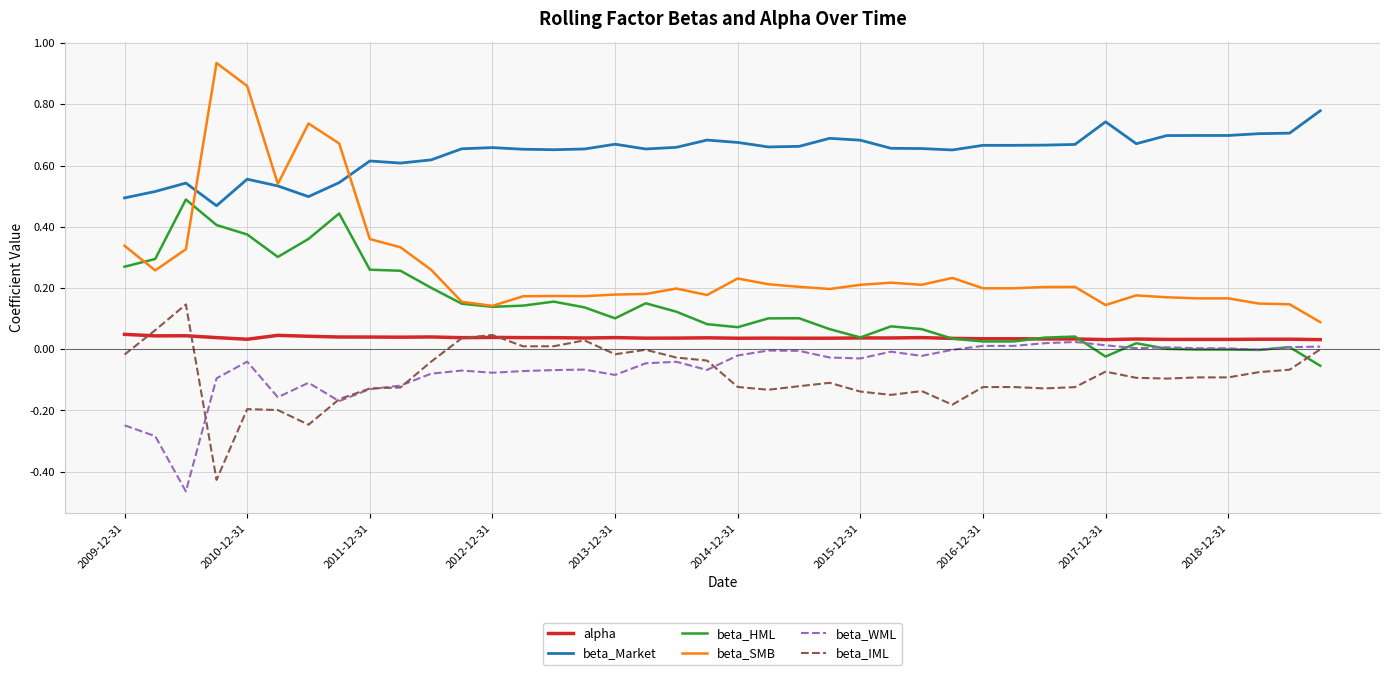

True or false: beta_SMB and beta_IML intersect in this chart.

False